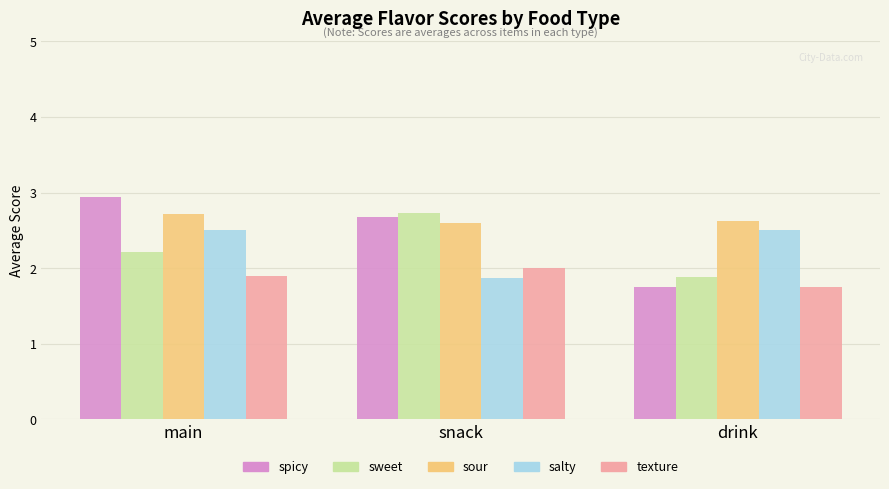

What is the total value across all series at main?

12.3